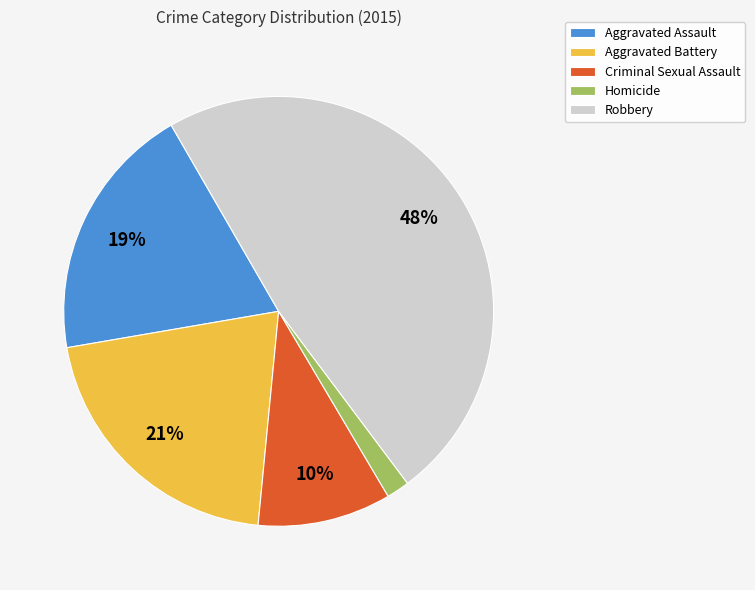

Is it true that Robbery is 34% of the pie?

False